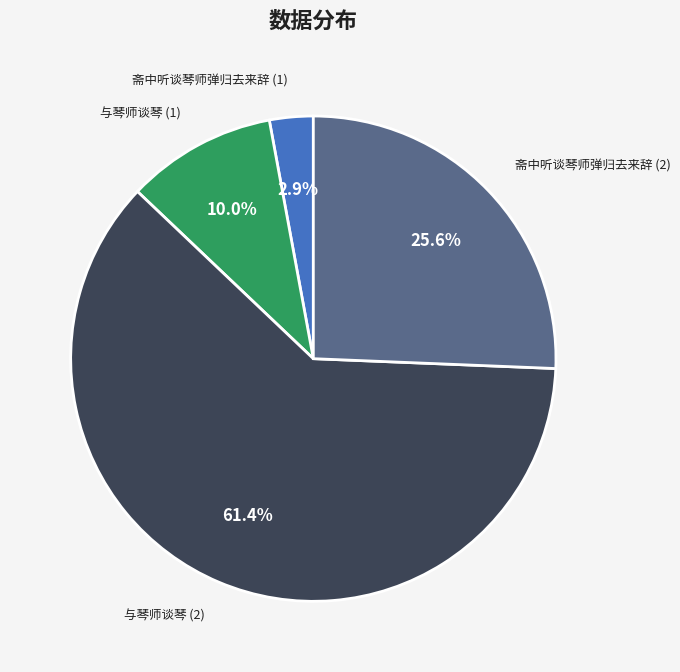

Which category has the smallest portion of the pie?

斋中听谈琴师弹归去来辞 (1)